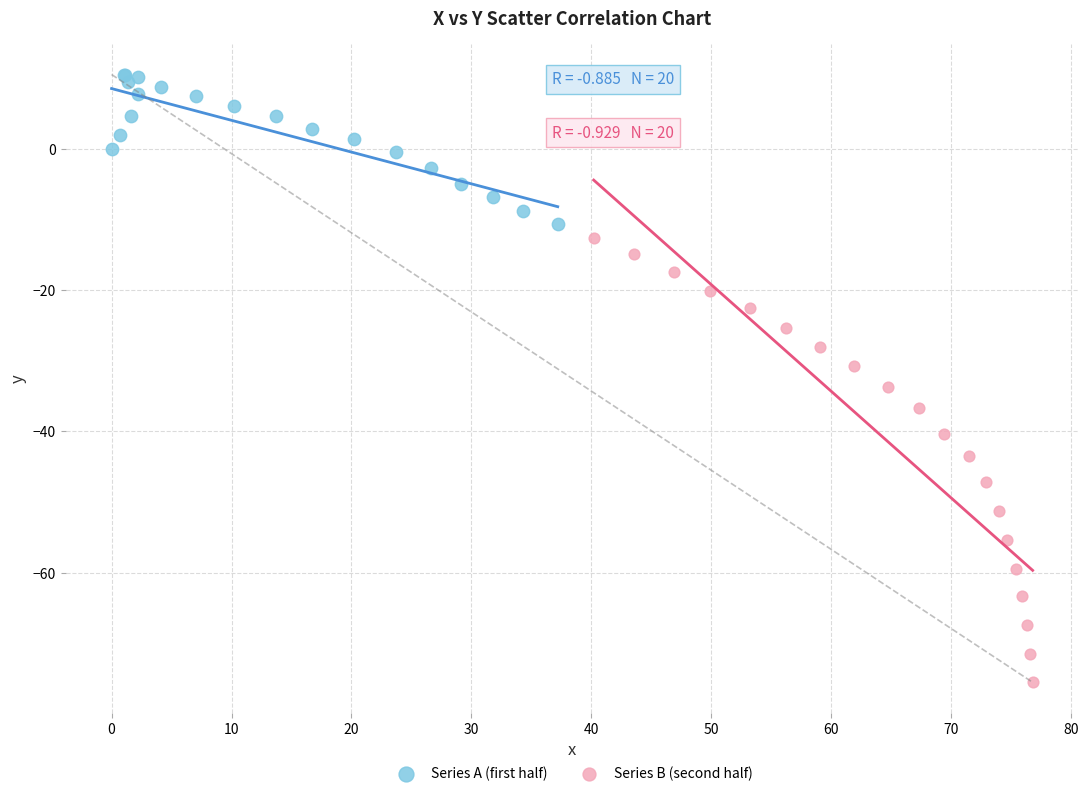

Which series has the widest spread of Y values?

Series B (second half)